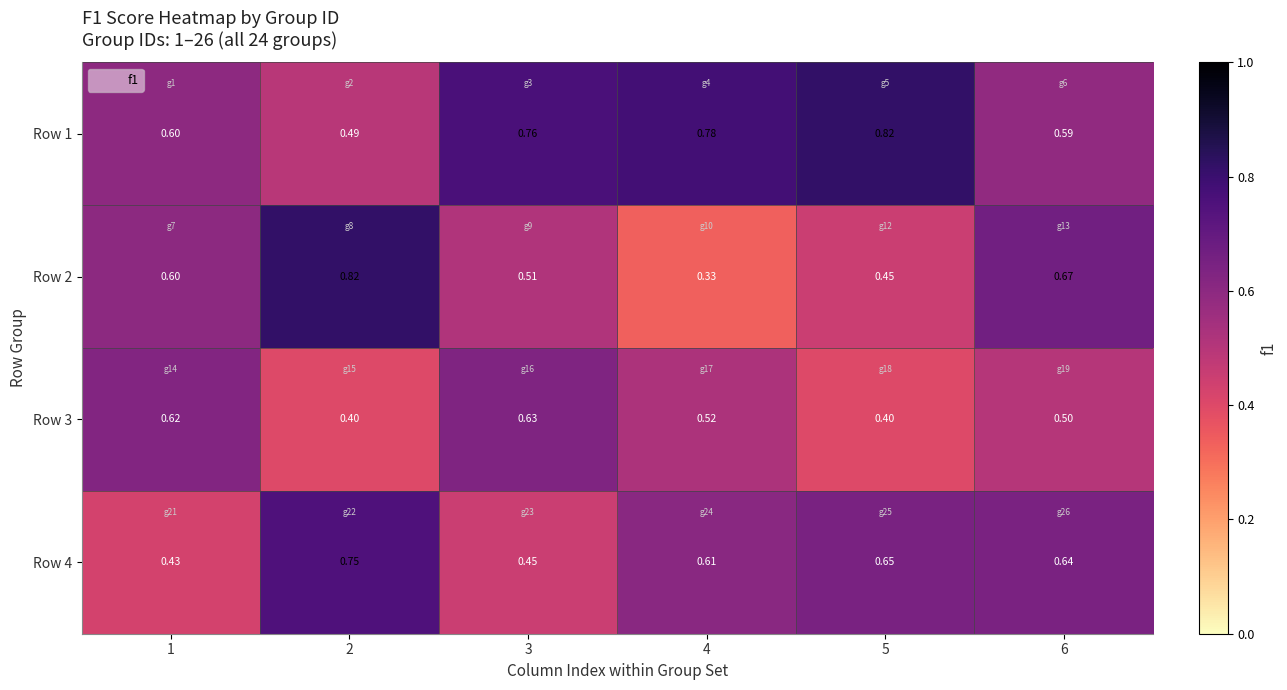

Is the value of Row 2 at 6 greater than the value of Row 4 at 4?

Yes